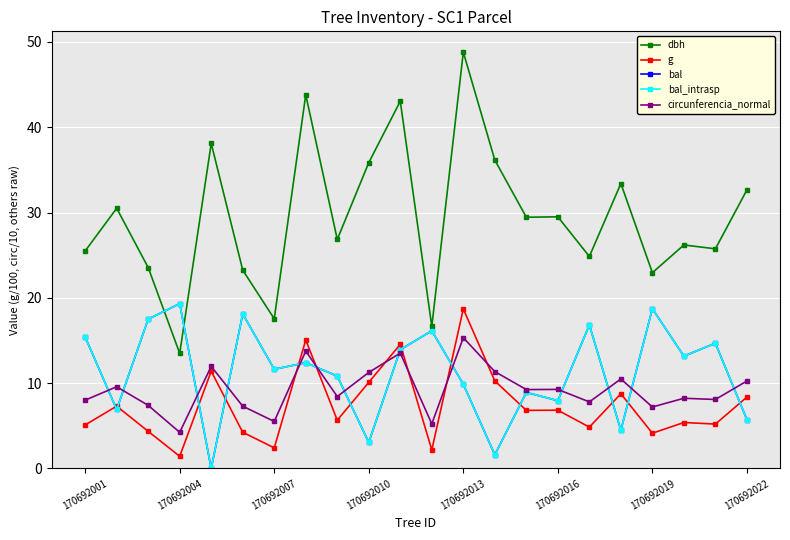

Is this an area chart (filled region under the line)?

No